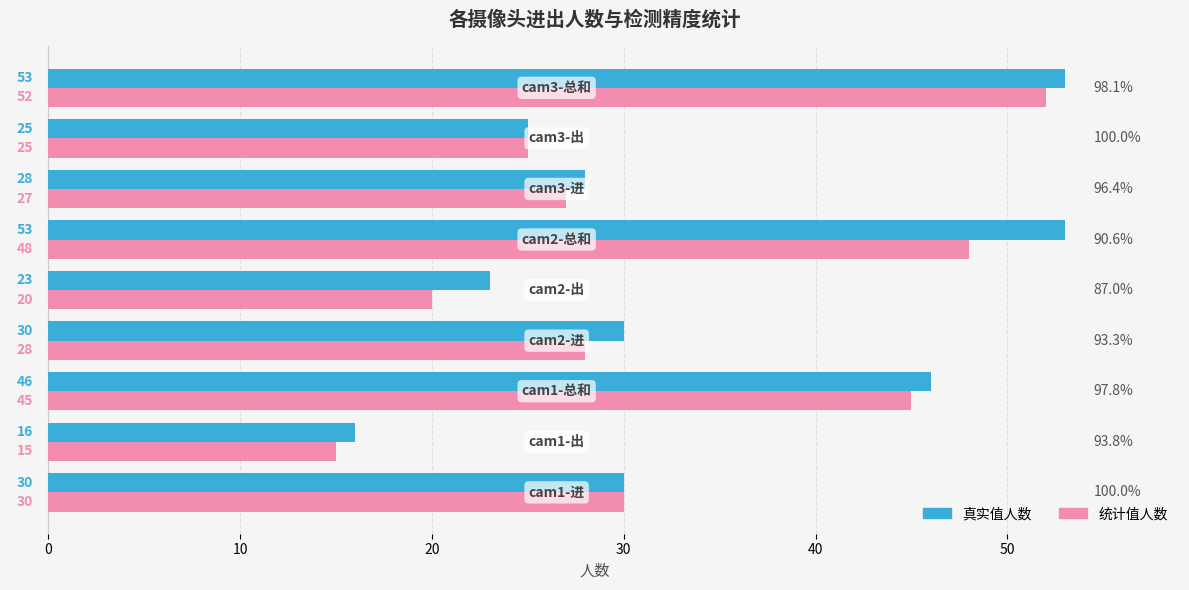

What is the minimum value for 真实值人数?

16